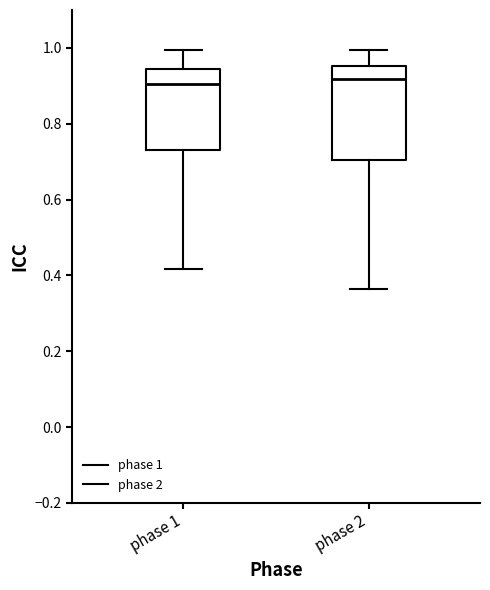

Which box is the tallest, from its lower edge to its upper edge?

phase 2